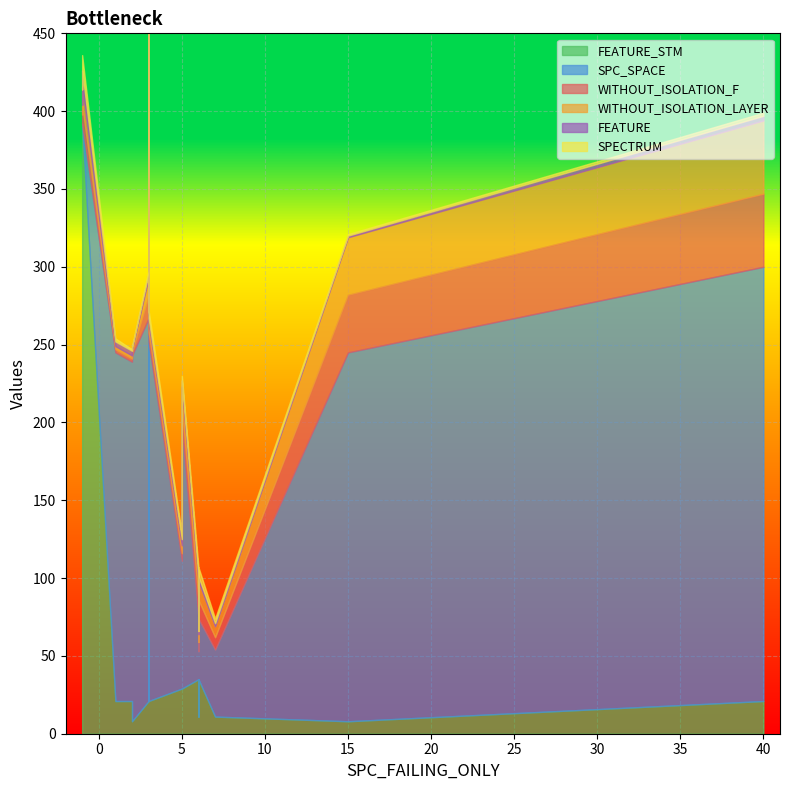

Is the value of WITHOUT_ISOLATION_LAYER at 2 greater than the value of SPECTRUM at 15?

Yes